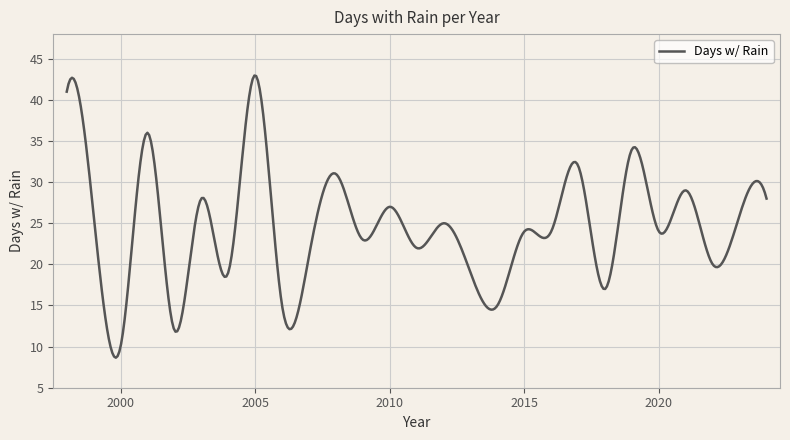

What is the difference between the maximum and minimum values?

34.3